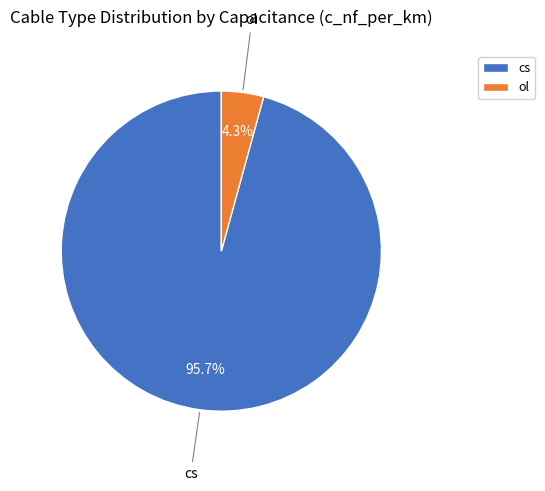

Between cs and ol, which is larger?

cs